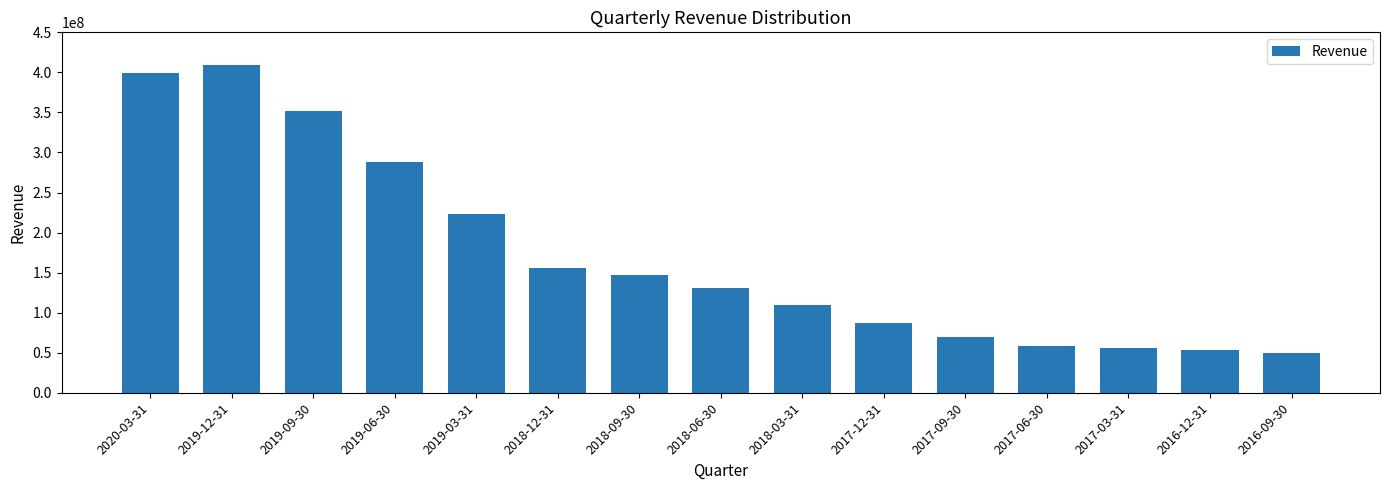

Which has a higher value, 2017-09-30 or 2018-03-31?

2018-03-31